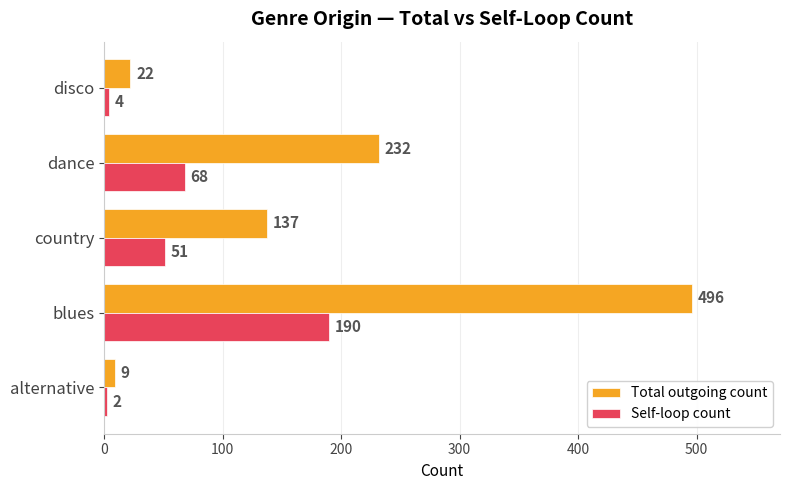

Which series has the largest total across all categories?

Total outgoing count